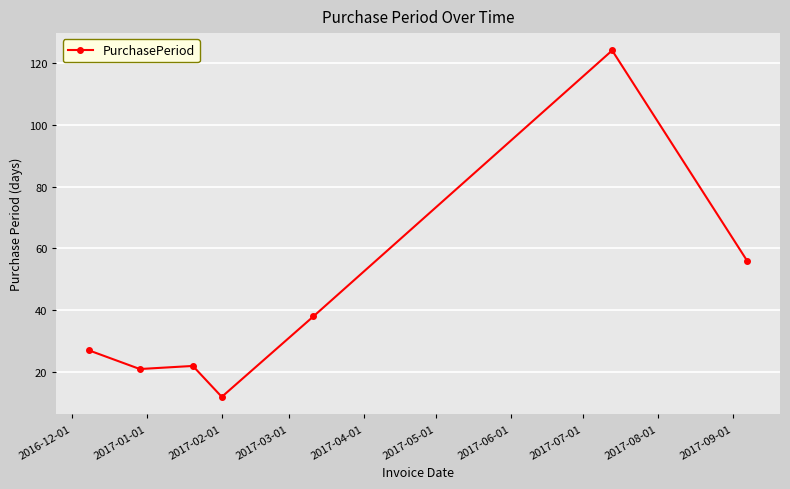

What is the minimum value shown in the chart?

12